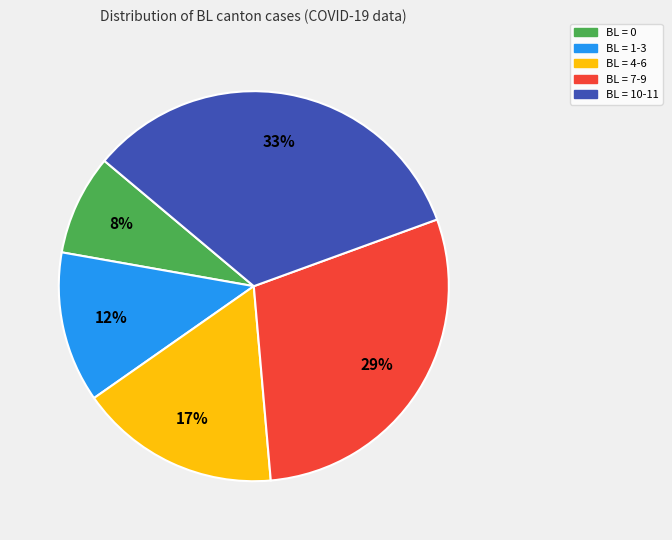

How many segments does this pie chart have?

5